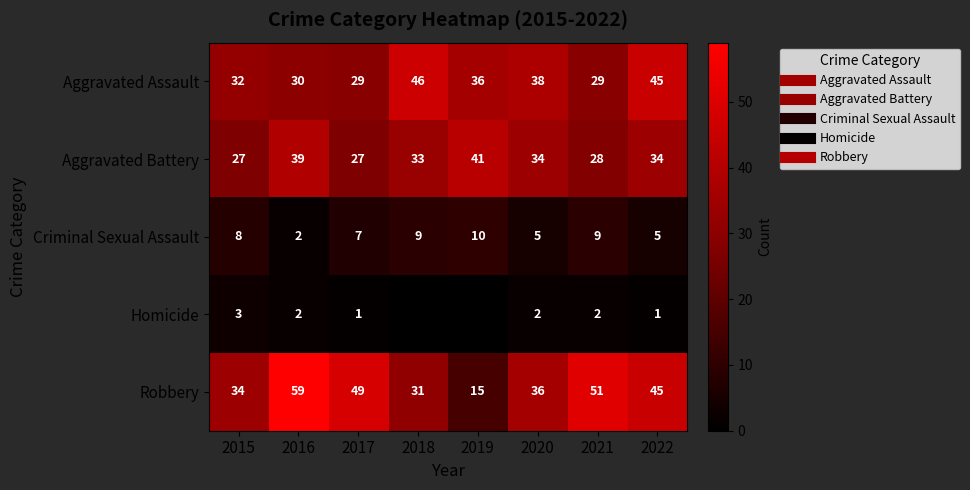

What is the sum of the Aggravated Assault values at 2015 and 2018?

78